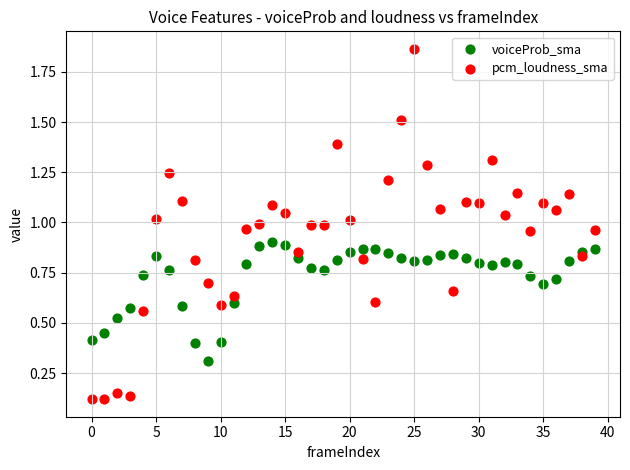

Which series has the widest spread of Y values?

pcm_loudness_sma